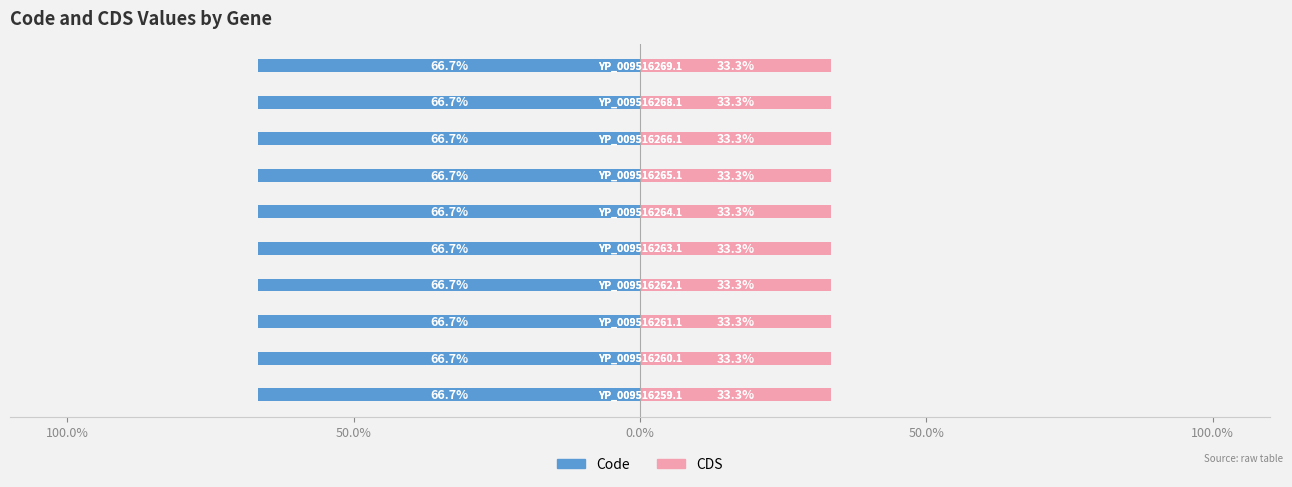

Is it true that CDS equals 1 at YP_009516269.1?

False